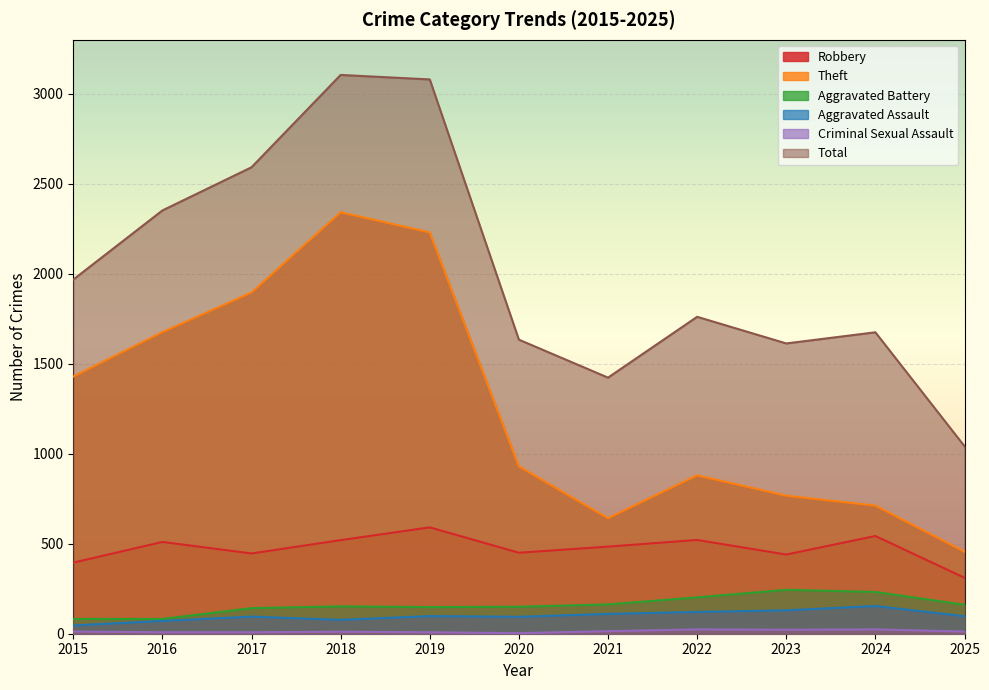

The value of Theft at 2022 is 459. True or false?

False